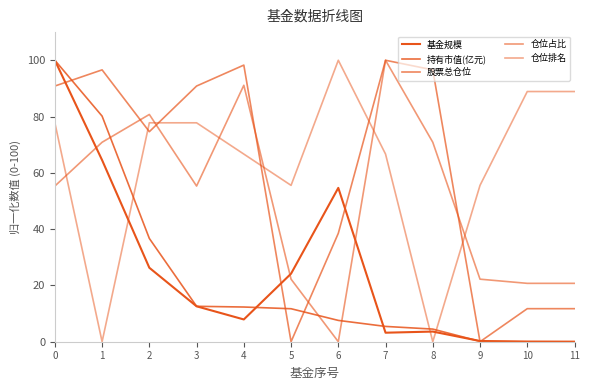

How many lines are shown in the chart?

5